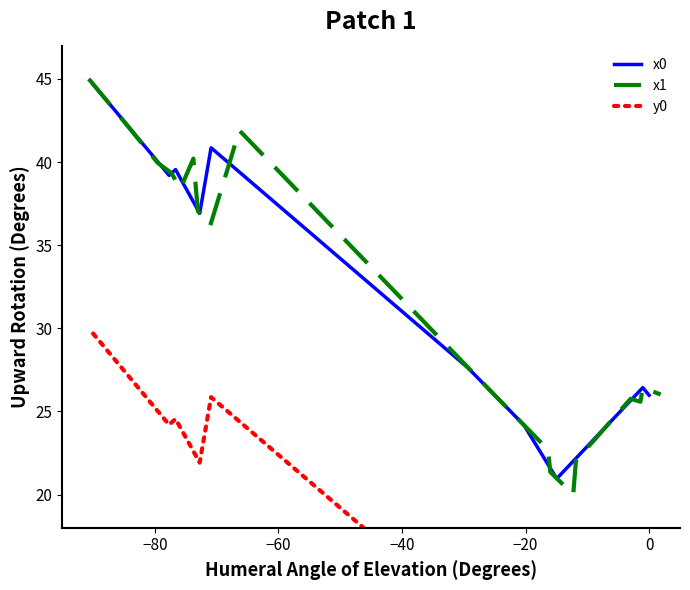

What is the maximum value for x0?

44.7